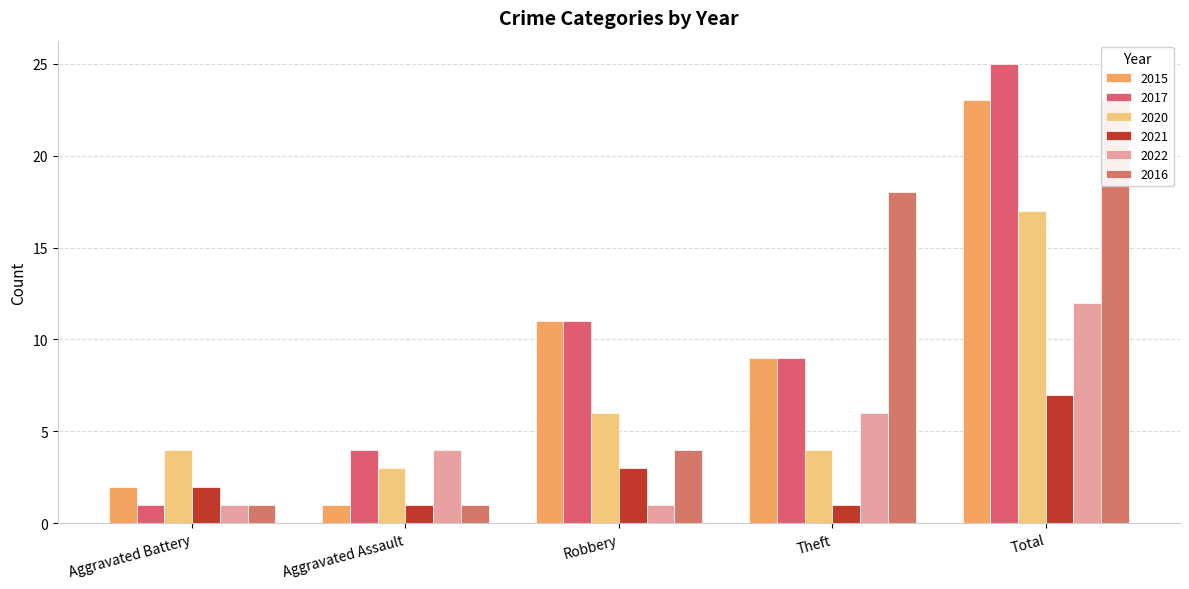

Reading left to right, transcribe all the data shown in this chart.

2015: 2	1	11	9	23
2017: 1	4	11	9	25
2020: 4	3	6	4	17
2021: 2	1	3	1	7
2022: 1	4	1	6	12
2016: 1	1	4	18	23